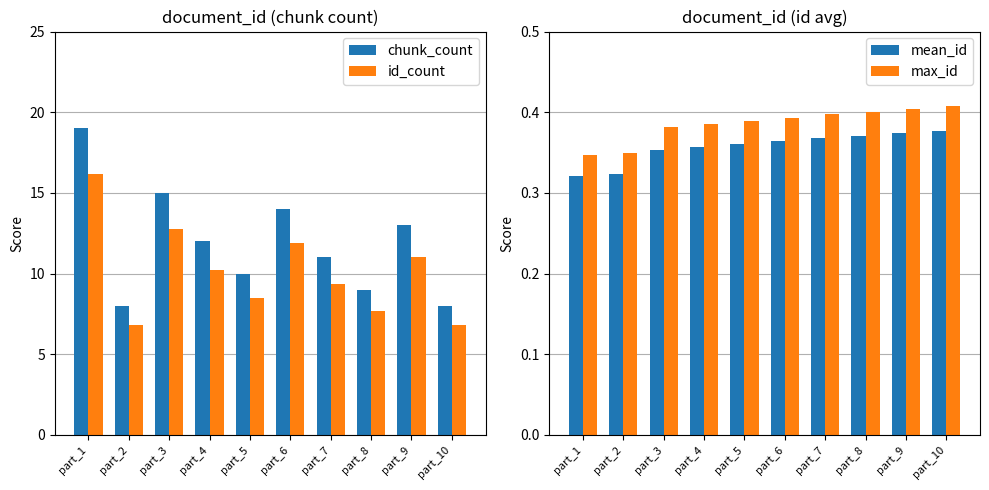

At how many categories does at least one series exceed 6?

10